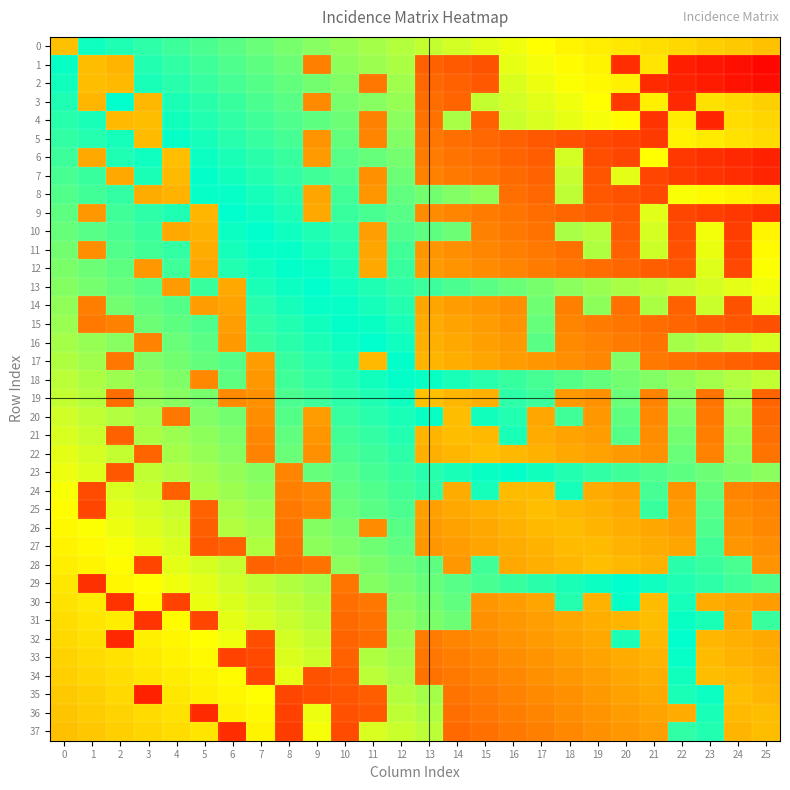

Reading left to right, transcribe all the data shown in this chart.

0: 0=0.5	1=1.0	2=1.0	3=0.9	4=0.9	5=0.9	6=0.9	7=0.9	8=0.8	9=0.8	10=0.8	11=0.8	12=0.8	13=0.7	14=0.7	15=0.7	16=0.7	17=0.7	18=0.6	19=0.6	20=0.6	21=0.6	22=0.6	23=0.5	24=0.5	25=0.5
1: 0=1.0	1=0.5	2=0.5	3=1.0	4=0.9	5=0.9	6=0.9	7=0.9	8=0.9	9=0.3	10=0.8	11=0.8	12=0.8	13=0.3	14=0.2	15=0.2	16=0.7	17=0.7	18=0.7	19=0.6	20=0.1	21=0.6	22=0.1	23=0.1	24=0.0	25=0.0
2: 0=1.0	1=0.5	2=0.5	3=1.0	4=0.9	5=0.9	6=0.9	7=0.9	8=0.9	9=0.8	10=0.8	11=0.3	12=0.8	13=0.3	14=0.3	15=0.2	16=0.7	17=0.7	18=0.7	19=0.7	20=0.6	21=0.1	22=0.1	23=0.1	24=0.1	25=0.0
3: 0=1.0	1=0.5	2=1.0	3=0.5	4=1.0	5=0.9	6=0.9	7=0.9	8=0.9	9=0.4	10=0.8	11=0.8	12=0.8	13=0.3	14=0.3	15=0.7	16=0.7	17=0.7	18=0.7	19=0.7	20=0.1	21=0.6	22=0.1	23=0.6	24=0.6	25=0.5
4: 0=0.9	1=1.0	2=0.5	3=0.5	4=1.0	5=1.0	6=0.9	7=0.9	8=0.9	9=0.9	10=0.9	11=0.3	12=0.8	13=0.3	14=0.8	15=0.3	16=0.7	17=0.7	18=0.7	19=0.7	20=0.7	21=0.1	22=0.6	23=0.1	24=0.6	25=0.6
5: 0=0.9	1=1.0	2=1.0	3=0.5	4=1.0	5=1.0	6=0.9	7=0.9	8=0.9	9=0.4	10=0.9	11=0.4	12=0.8	13=0.3	14=0.3	15=0.3	16=0.3	17=0.2	18=0.2	19=0.2	20=0.2	21=0.2	22=0.6	23=0.6	24=0.6	25=0.6
6: 0=0.9	1=0.4	2=1.0	3=1.0	4=0.5	5=1.0	6=1.0	7=0.9	8=0.9	9=0.4	10=0.9	11=0.9	12=0.8	13=0.3	14=0.3	15=0.3	16=0.3	17=0.2	18=0.7	19=0.2	20=0.2	21=0.7	22=0.1	23=0.1	24=0.1	25=0.1
7: 0=0.9	1=0.9	2=0.4	3=1.0	4=0.5	5=1.0	6=1.0	7=1.0	8=0.9	9=0.9	10=0.9	11=0.4	12=0.9	13=0.3	14=0.3	15=0.3	16=0.3	17=0.3	18=0.7	19=0.2	20=0.7	21=0.2	22=0.2	23=0.1	24=0.1	25=0.1
8: 0=0.9	1=0.9	2=0.9	3=0.5	4=0.5	5=1.0	6=1.0	7=1.0	8=1.0	9=0.4	10=0.9	11=0.4	12=0.9	13=0.9	14=0.8	15=0.8	16=0.3	17=0.3	18=0.8	19=0.2	20=0.2	21=0.2	22=0.7	23=0.7	24=0.6	25=0.6
9: 0=0.9	1=0.4	2=0.9	3=0.9	4=1.0	5=0.5	6=1.0	7=1.0	8=1.0	9=0.4	10=0.9	11=0.9	12=0.9	13=0.4	14=0.3	15=0.3	16=0.3	17=0.3	18=0.3	19=0.2	20=0.2	21=0.7	22=0.2	23=0.2	24=0.1	25=0.1
10: 0=0.9	1=0.9	2=0.9	3=0.9	4=0.4	5=0.5	6=1.0	7=1.0	8=1.0	9=1.0	10=0.9	11=0.4	12=0.9	13=0.9	14=0.9	15=0.3	16=0.3	17=0.3	18=0.8	19=0.8	20=0.2	21=0.7	22=0.2	23=0.7	24=0.2	25=0.6
11: 0=0.9	1=0.4	2=0.9	3=0.9	4=0.9	5=0.5	6=1.0	7=1.0	8=1.0	9=1.0	10=1.0	11=0.4	12=0.9	13=0.4	14=0.4	15=0.4	16=0.3	17=0.3	18=0.3	19=0.8	20=0.3	21=0.7	22=0.2	23=0.7	24=0.2	25=0.7
12: 0=0.8	1=0.9	2=0.9	3=0.4	4=0.9	5=0.4	6=1.0	7=1.0	8=1.0	9=1.0	10=1.0	11=0.4	12=0.9	13=0.4	14=0.4	15=0.4	16=0.3	17=0.3	18=0.3	19=0.3	20=0.3	21=0.2	22=0.2	23=0.7	24=0.2	25=0.7
13: 0=0.8	1=0.8	2=0.9	3=0.9	4=0.4	5=0.9	6=0.4	7=1.0	8=1.0	9=1.0	10=1.0	11=1.0	12=0.9	13=0.9	14=0.9	15=0.9	16=0.9	17=0.8	18=0.8	19=0.8	20=0.8	21=0.8	22=0.7	23=0.7	24=0.7	25=0.7
14: 0=0.8	1=0.3	2=0.9	3=0.9	4=0.9	5=0.4	6=0.4	7=0.9	8=1.0	9=1.0	10=1.0	11=1.0	12=1.0	13=0.4	14=0.4	15=0.4	16=0.4	17=0.9	18=0.3	19=0.8	20=0.3	21=0.8	22=0.3	23=0.7	24=0.2	25=0.7
15: 0=0.8	1=0.3	2=0.3	3=0.9	4=0.9	5=0.9	6=0.4	7=0.9	8=1.0	9=1.0	10=1.0	11=1.0	12=1.0	13=0.4	14=0.4	15=0.4	16=0.4	17=0.9	18=0.3	19=0.3	20=0.3	21=0.3	22=0.3	23=0.2	24=0.2	25=0.2
16: 0=0.8	1=0.8	2=0.8	3=0.3	4=0.9	5=0.9	6=0.4	7=0.9	8=0.9	9=1.0	10=1.0	11=1.0	12=1.0	13=0.5	14=0.4	15=0.4	16=0.4	17=0.9	18=0.4	19=0.3	20=0.3	21=0.3	22=0.8	23=0.8	24=0.7	25=0.7
17: 0=0.8	1=0.8	2=0.3	3=0.8	4=0.8	5=0.9	6=0.9	7=0.4	8=0.9	9=0.9	10=1.0	11=0.5	12=1.0	13=0.5	14=0.5	15=0.4	16=0.4	17=0.4	18=0.4	19=0.4	20=0.8	21=0.3	22=0.3	23=0.3	24=0.3	25=0.2
18: 0=0.8	1=0.8	2=0.8	3=0.8	4=0.8	5=0.4	6=0.9	7=0.4	8=0.9	9=0.9	10=1.0	11=1.0	12=1.0	13=1.0	14=1.0	15=0.9	16=0.9	17=0.9	18=0.9	19=0.9	20=0.8	21=0.8	22=0.8	23=0.8	24=0.8	25=0.7
19: 0=0.7	1=0.8	2=0.3	3=0.8	4=0.8	5=0.8	6=0.4	7=0.4	8=0.9	9=0.9	10=0.9	11=1.0	12=1.0	13=0.5	14=0.5	15=0.5	16=0.9	17=0.9	18=0.4	19=0.4	20=0.9	21=0.3	22=0.8	23=0.3	24=0.8	25=0.3
20: 0=0.7	1=0.7	2=0.8	3=0.8	4=0.3	5=0.8	6=0.8	7=0.4	8=0.9	9=0.4	10=0.9	11=0.9	12=1.0	13=1.0	14=0.5	15=1.0	16=1.0	17=0.4	18=0.9	19=0.4	20=0.9	21=0.4	22=0.8	23=0.3	24=0.8	25=0.3
21: 0=0.7	1=0.7	2=0.3	3=0.8	4=0.8	5=0.8	6=0.8	7=0.4	8=0.9	9=0.4	10=0.9	11=0.9	12=1.0	13=0.5	14=0.5	15=0.5	16=1.0	17=0.4	18=0.4	19=0.4	20=0.9	21=0.4	22=0.8	23=0.3	24=0.8	25=0.3
22: 0=0.7	1=0.7	2=0.7	3=0.3	4=0.8	5=0.8	6=0.8	7=0.3	8=0.9	9=0.4	10=0.9	11=0.9	12=0.9	13=0.5	14=0.5	15=0.5	16=0.5	17=0.5	18=0.4	19=0.4	20=0.4	21=0.4	22=0.9	23=0.3	24=0.8	25=0.3
23: 0=0.7	1=0.7	2=0.2	3=0.7	4=0.8	5=0.8	6=0.8	7=0.8	8=0.3	9=0.9	10=0.9	11=0.9	12=0.9	13=0.9	14=1.0	15=1.0	16=1.0	17=1.0	18=1.0	19=0.9	20=0.9	21=0.9	22=0.9	23=0.9	24=0.8	25=0.8
24: 0=0.7	1=0.2	2=0.7	3=0.7	4=0.3	5=0.8	6=0.8	7=0.8	8=0.3	9=0.4	10=0.9	11=0.9	12=0.9	13=0.9	14=0.5	15=1.0	16=0.5	17=0.5	18=1.0	19=0.4	20=0.4	21=0.9	22=0.4	23=0.9	24=0.4	25=0.3
25: 0=0.7	1=0.2	2=0.7	3=0.7	4=0.7	5=0.3	6=0.8	7=0.8	8=0.3	9=0.3	10=0.9	11=0.9	12=0.9	13=0.4	14=0.4	15=0.5	16=0.5	17=0.5	18=0.5	19=0.5	20=0.4	21=0.9	22=0.4	23=0.9	24=0.4	25=0.3
26: 0=0.6	1=0.7	2=0.7	3=0.7	4=0.7	5=0.2	6=0.8	7=0.8	8=0.3	9=0.8	10=0.8	11=0.4	12=0.9	13=0.4	14=0.4	15=0.4	16=0.5	17=0.5	18=0.5	19=0.5	20=0.5	21=0.4	22=0.4	23=0.9	24=0.4	25=0.4
27: 0=0.6	1=0.7	2=0.7	3=0.7	4=0.7	5=0.2	6=0.3	7=0.8	8=0.3	9=0.8	10=0.8	11=0.9	12=0.9	13=0.4	14=0.4	15=0.4	16=0.5	17=0.5	18=0.5	19=0.5	20=0.5	21=0.5	22=0.4	23=0.9	24=0.4	25=0.4
28: 0=0.6	1=0.6	2=0.7	3=0.2	4=0.7	5=0.7	6=0.7	7=0.3	8=0.3	9=0.3	10=0.8	11=0.8	12=0.9	13=0.9	14=0.4	15=0.9	16=0.4	17=0.5	18=0.5	19=0.5	20=0.5	21=0.5	22=0.9	23=0.9	24=0.9	25=0.4
29: 0=0.6	1=0.1	2=0.6	3=0.7	4=0.7	5=0.7	6=0.7	7=0.7	8=0.8	9=0.8	10=0.3	11=0.8	12=0.8	13=0.9	14=0.9	15=0.9	16=0.9	17=0.9	18=1.0	19=1.0	20=1.0	21=1.0	22=1.0	23=0.9	24=0.9	25=0.9
30: 0=0.6	1=0.6	2=0.1	3=0.7	4=0.2	5=0.7	6=0.7	7=0.7	8=0.8	9=0.8	10=0.3	11=0.3	12=0.8	13=0.9	14=0.9	15=0.4	16=0.4	17=0.4	18=1.0	19=0.5	20=1.0	21=0.5	22=1.0	23=0.5	24=0.4	25=0.4
31: 0=0.6	1=0.6	2=0.6	3=0.1	4=0.7	5=0.2	6=0.7	7=0.7	8=0.7	9=0.8	10=0.3	11=0.3	12=0.8	13=0.8	14=0.9	15=0.4	16=0.4	17=0.4	18=0.4	19=0.5	20=0.5	21=0.5	22=1.0	23=1.0	24=0.4	25=0.9
32: 0=0.6	1=0.6	2=0.1	3=0.6	4=0.6	5=0.7	6=0.7	7=0.2	8=0.7	9=0.7	10=0.3	11=0.3	12=0.8	13=0.3	14=0.3	15=0.4	16=0.4	17=0.4	18=0.4	19=0.4	20=1.0	21=0.5	22=1.0	23=0.5	24=0.5	25=0.4
33: 0=0.6	1=0.6	2=0.6	3=0.6	4=0.6	5=0.7	6=0.2	7=0.2	8=0.7	9=0.7	10=0.3	11=0.8	12=0.8	13=0.3	14=0.3	15=0.4	16=0.4	17=0.4	18=0.4	19=0.4	20=0.4	21=0.5	22=1.0	23=0.5	24=0.5	25=0.5
34: 0=0.5	1=0.6	2=0.6	3=0.6	4=0.6	5=0.6	6=0.7	7=0.2	8=0.7	9=0.2	10=0.2	11=0.8	12=0.8	13=0.3	14=0.3	15=0.3	16=0.4	17=0.4	18=0.4	19=0.4	20=0.4	21=0.5	22=1.0	23=0.5	24=0.5	25=0.5
35: 0=0.5	1=0.5	2=0.6	3=0.1	4=0.6	5=0.6	6=0.6	7=0.7	8=0.2	9=0.2	10=0.2	11=0.2	12=0.8	13=0.8	14=0.3	15=0.3	16=0.3	17=0.4	18=0.4	19=0.4	20=0.4	21=0.4	22=1.0	23=1.0	24=0.5	25=0.5
36: 0=0.5	1=0.5	2=0.6	3=0.6	4=0.6	5=0.1	6=0.6	7=0.7	8=0.2	9=0.7	10=0.2	11=0.2	12=0.8	13=0.8	14=0.3	15=0.3	16=0.3	17=0.3	18=0.4	19=0.4	20=0.4	21=0.4	22=0.4	23=1.0	24=0.5	25=0.5
37: 0=0.5	1=0.5	2=0.5	3=0.6	4=0.6	5=0.6	6=0.1	7=0.6	8=0.2	9=0.7	10=0.2	11=0.7	12=0.7	13=0.8	14=0.3	15=0.3	16=0.3	17=0.3	18=0.4	19=0.4	20=0.4	21=0.4	22=0.9	23=1.0	24=0.5	25=0.5